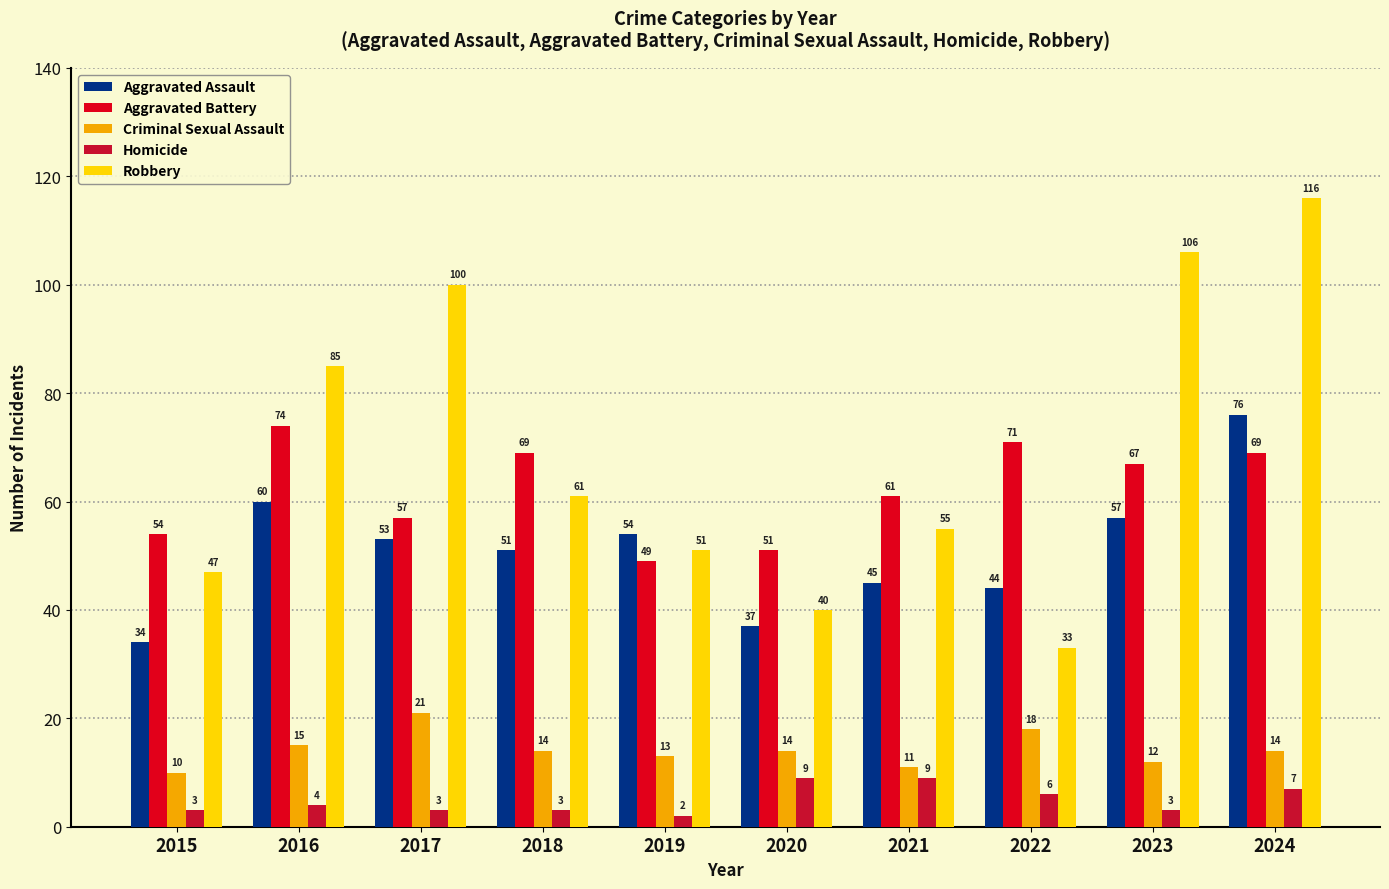

What are all the series names shown in the legend?

Aggravated Assault, Aggravated Battery, Criminal Sexual Assault, Homicide, Robbery